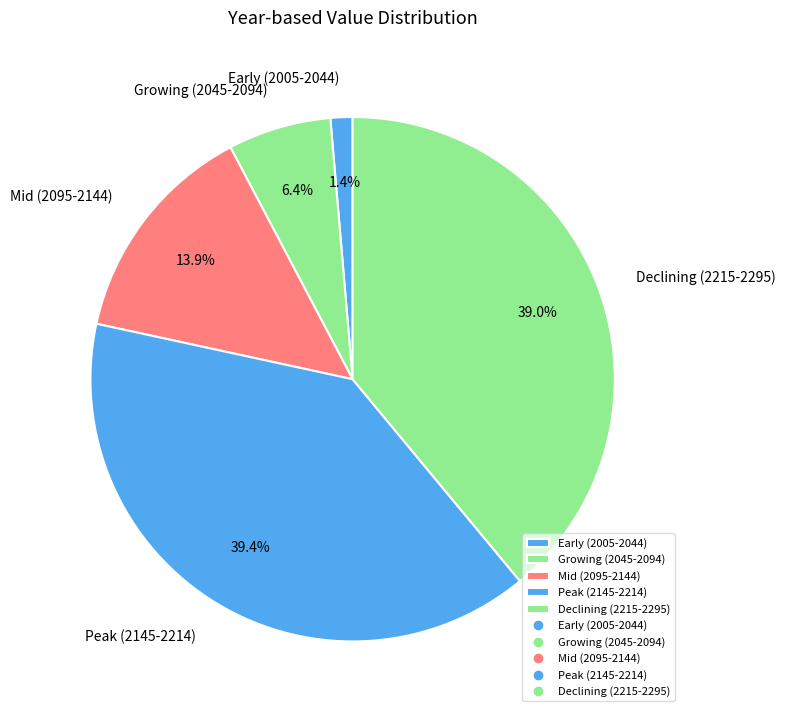

Which category has the smallest portion of the pie?

Early (2005-2044)